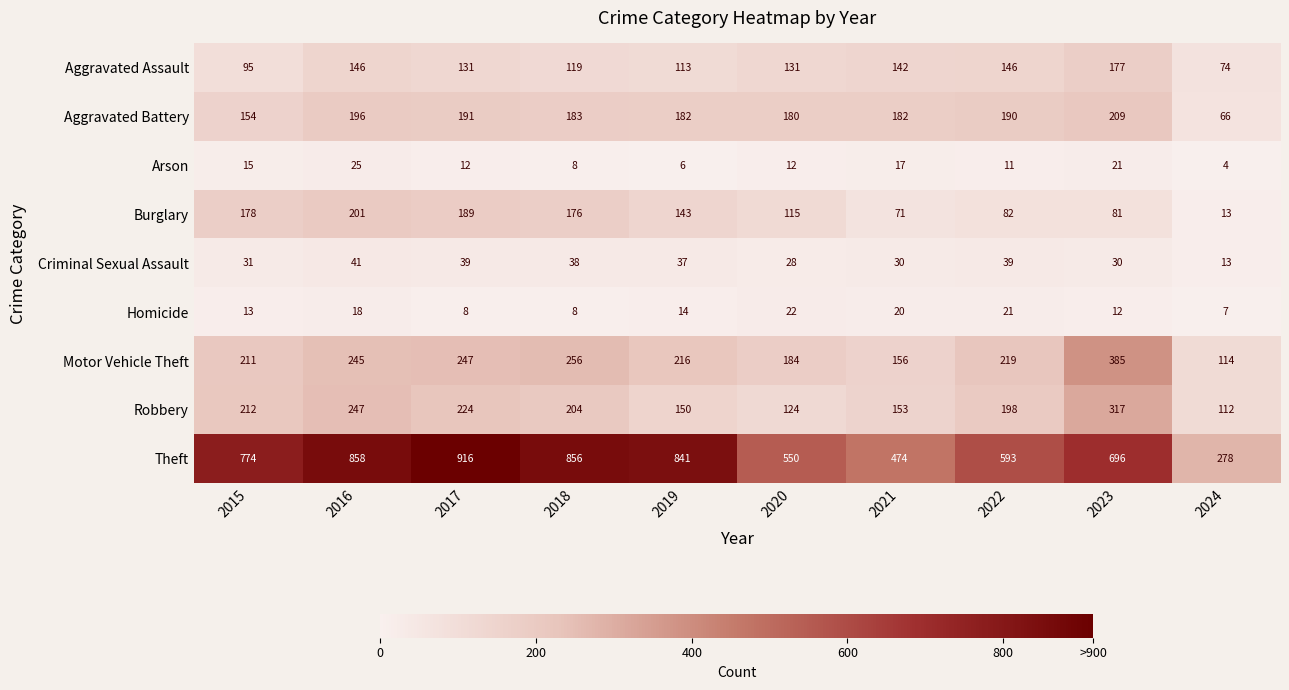

Which series has the largest total across all categories?

Theft